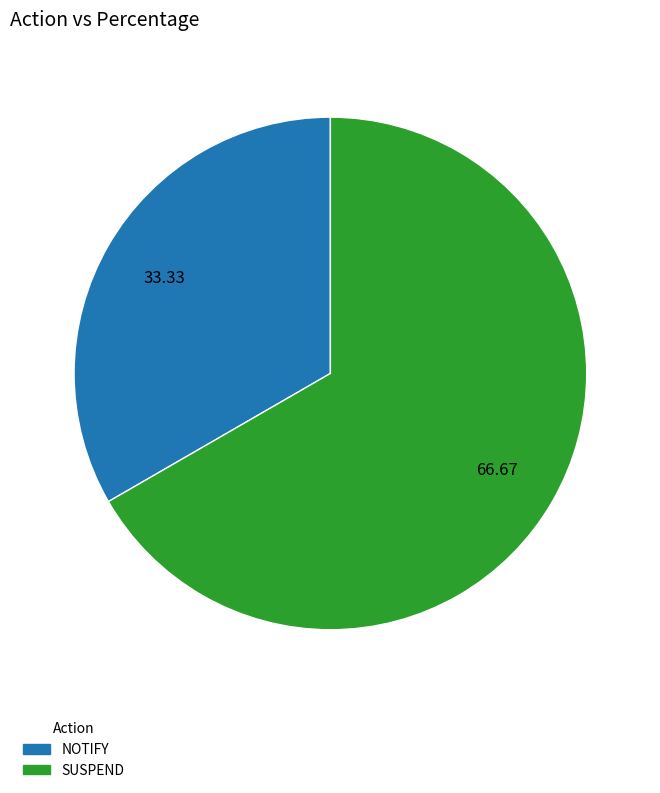

Which has a higher value, NOTIFY or SUSPEND?

SUSPEND